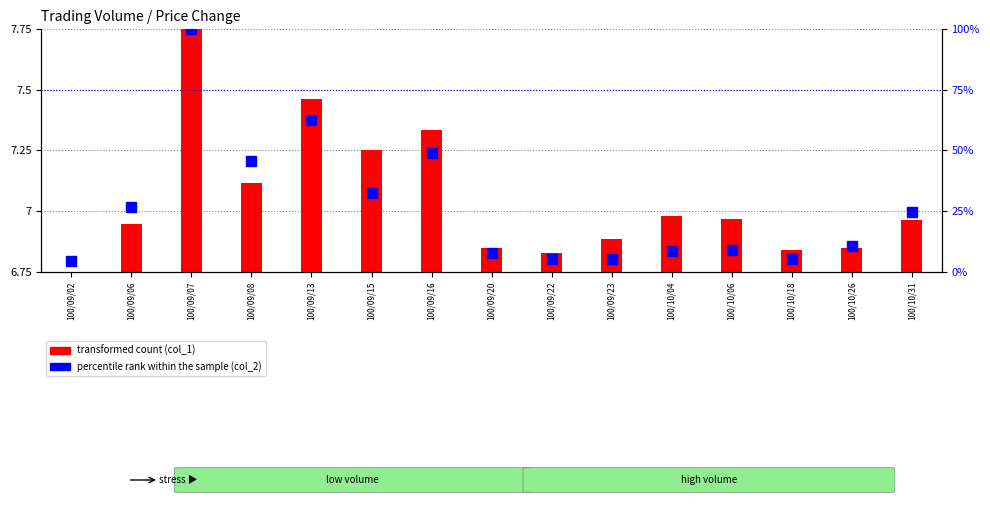

Is the value of percentile rank within the sample (col_2) at 100/09/20 greater than the value of transformed count (col_1) at 100/09/16?

Yes